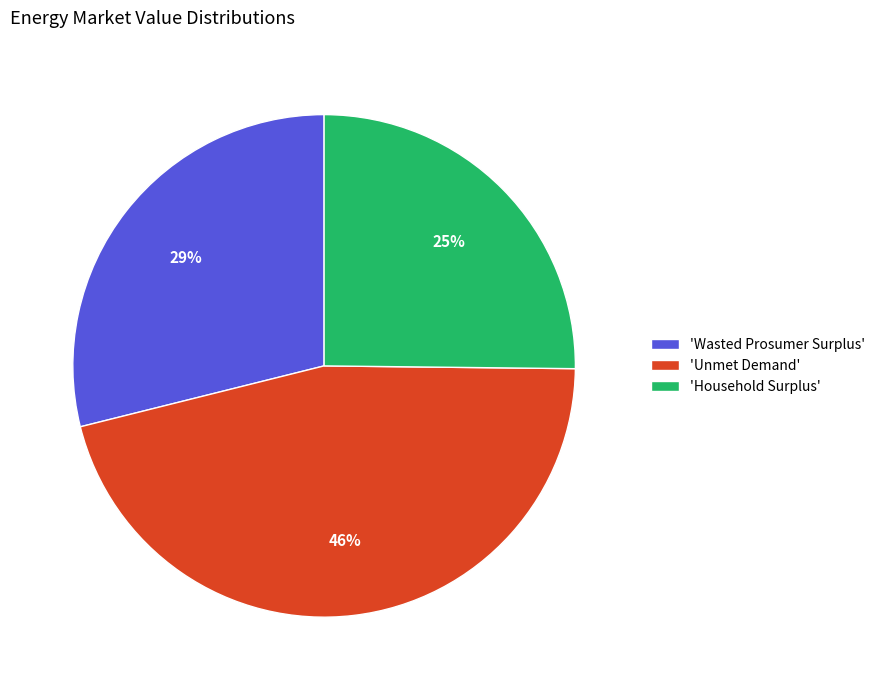

Does 'Wasted Prosumer Surplus' represent more than half of the total?

No